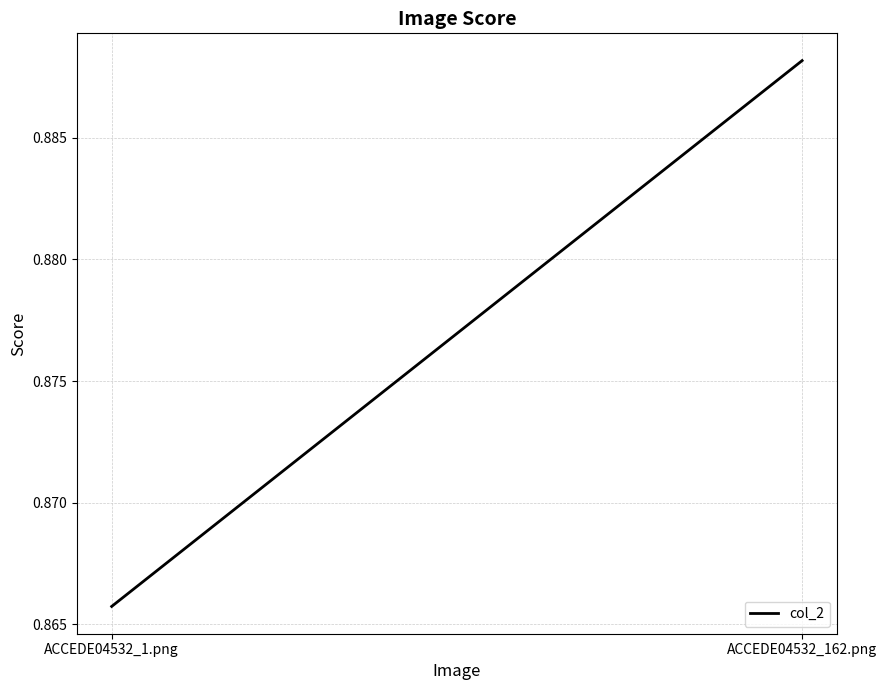

What is the approximate value at ACCEDE04532_1.png?

0.9